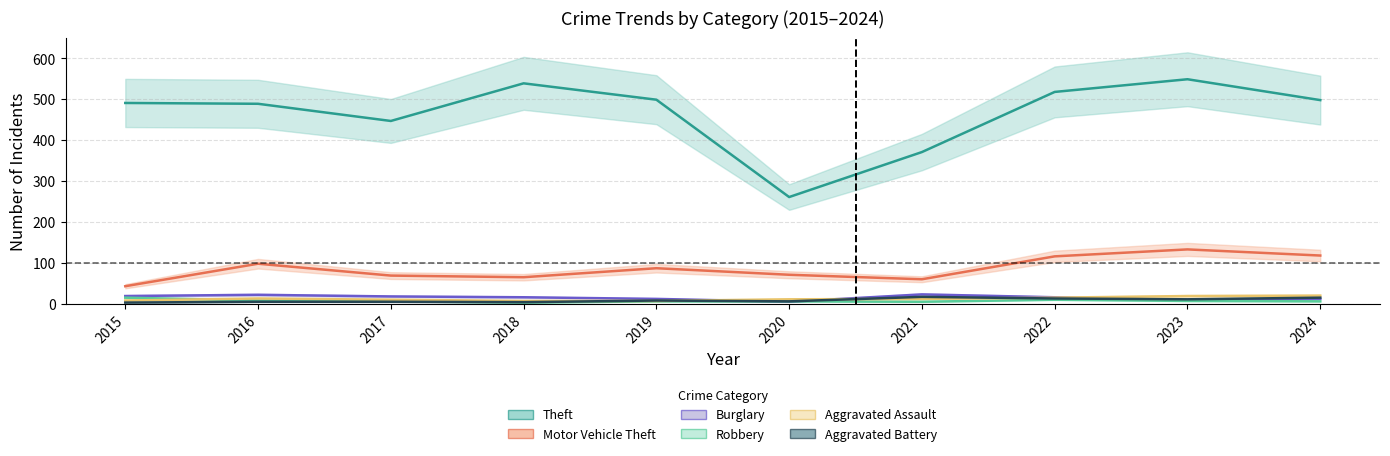

Rank the series at 2024 from lowest to highest value.

Robbery, Burglary, Aggravated Battery, Aggravated Assault, Motor Vehicle Theft, Theft